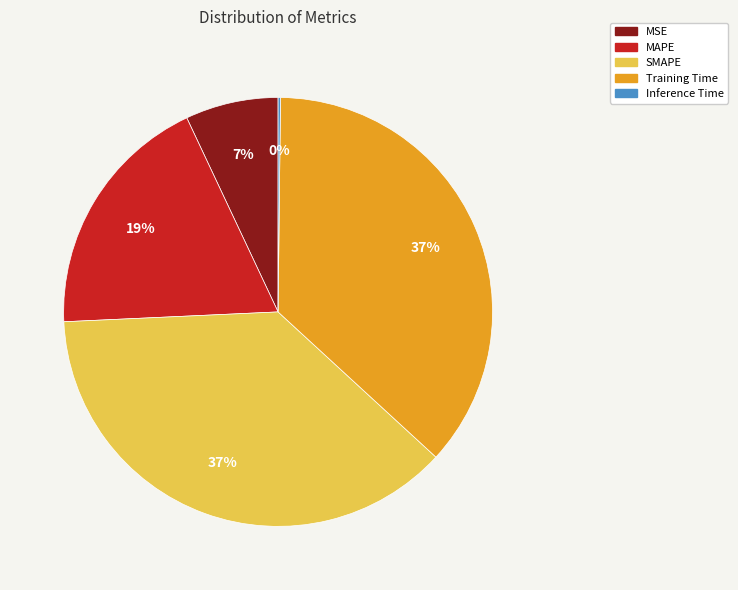

Is the sum of SMAPE and Training Time greater than half?

Yes